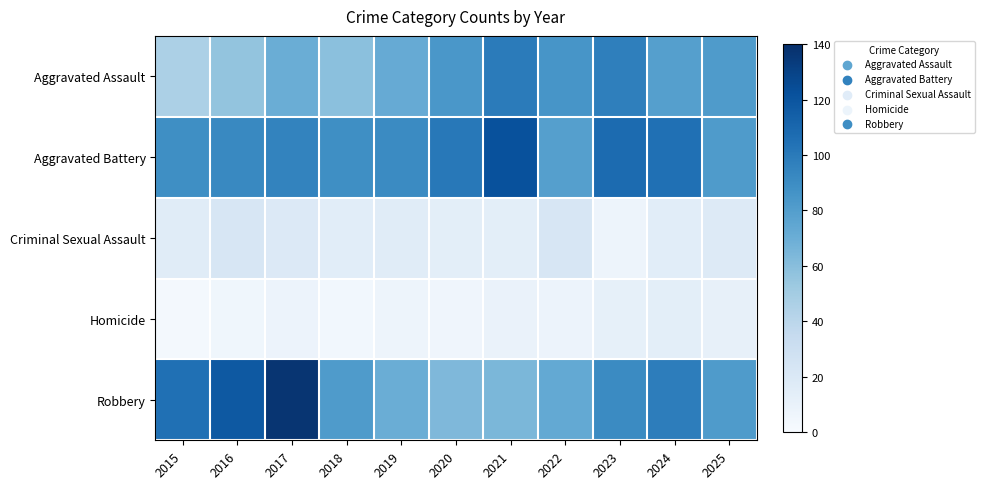

At how many categories does at least one series exceed 15?

11